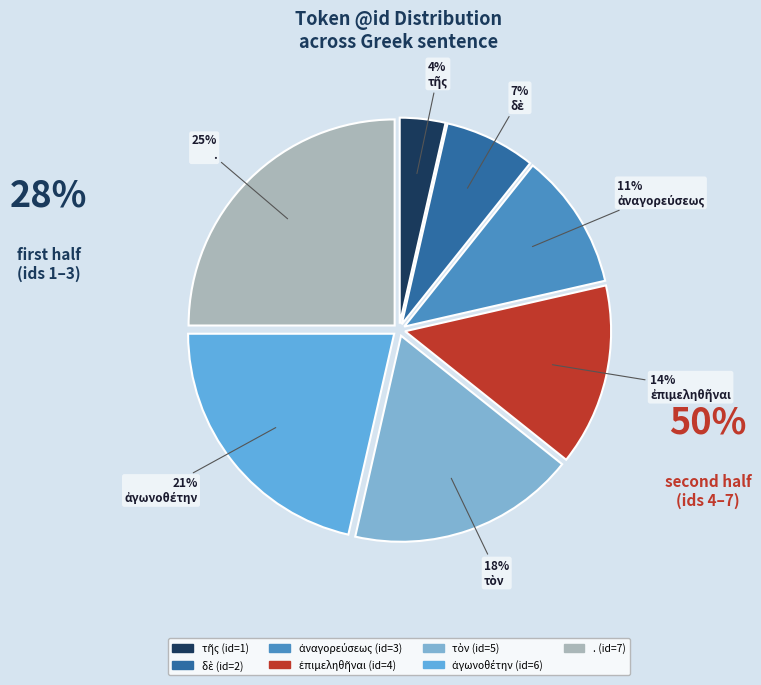

How many slices are in this pie chart?

7